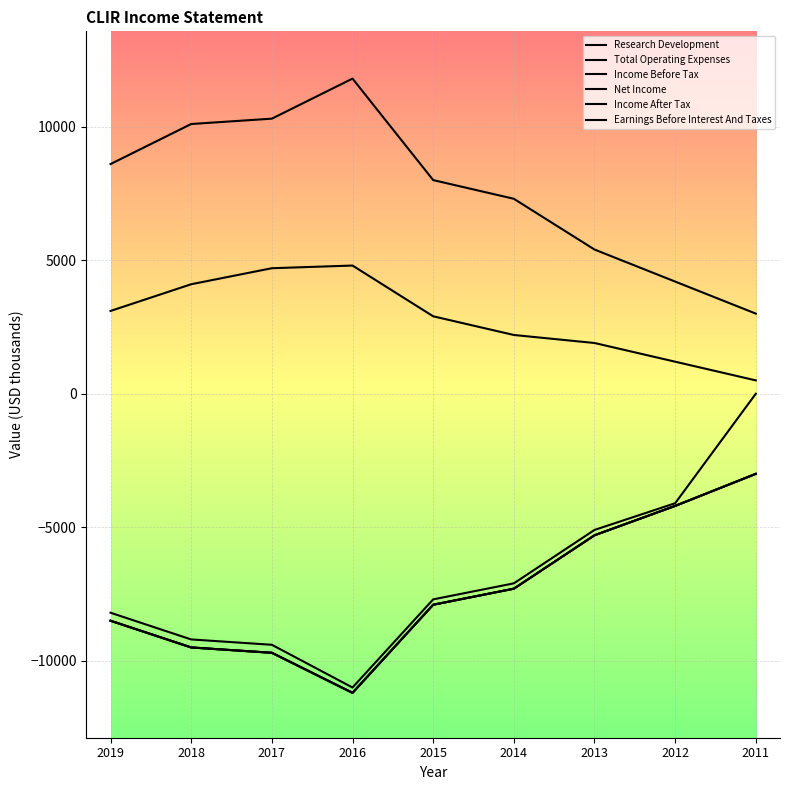

What is the difference between the second highest and minimum values in the Net Income series?

7000